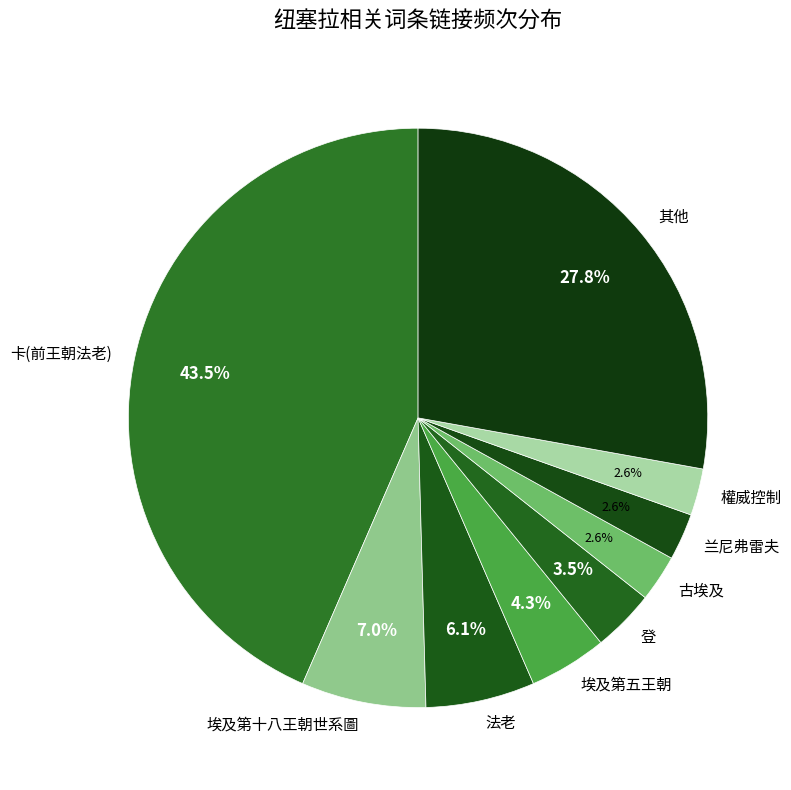

Which has a higher value, 其他 or 埃及第五王朝?

其他